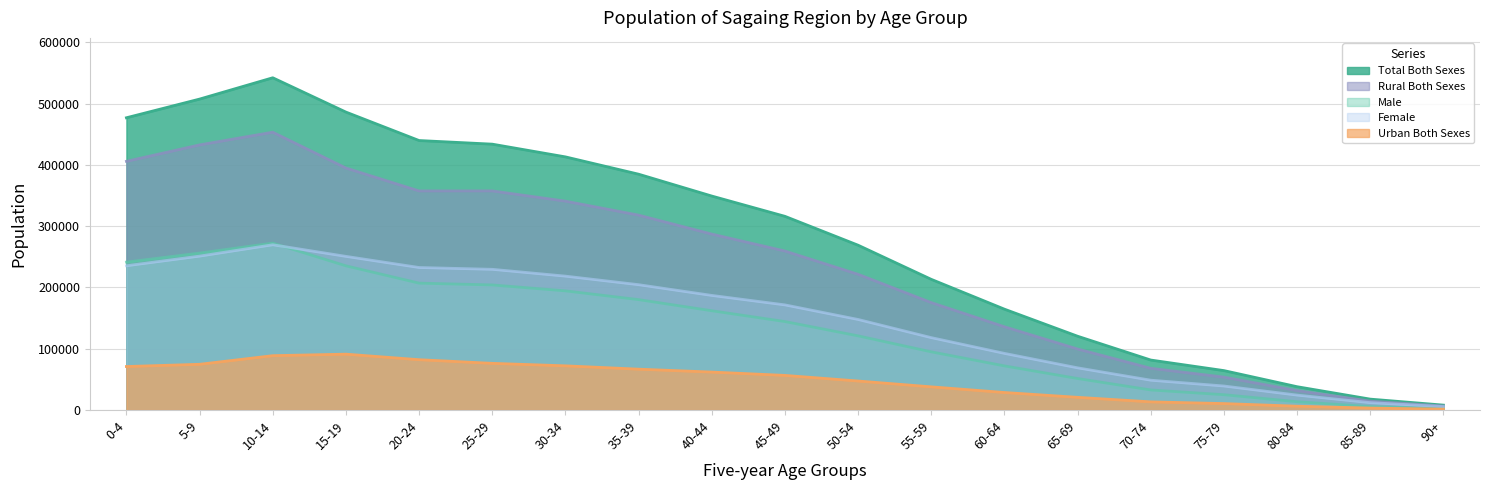

What is the difference between the maximum and minimum values in the Male series?

269972